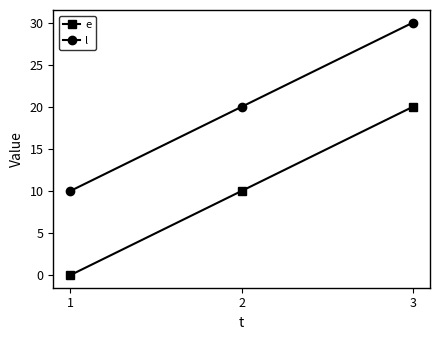

The value of e at 2 is 10. True or false?

True